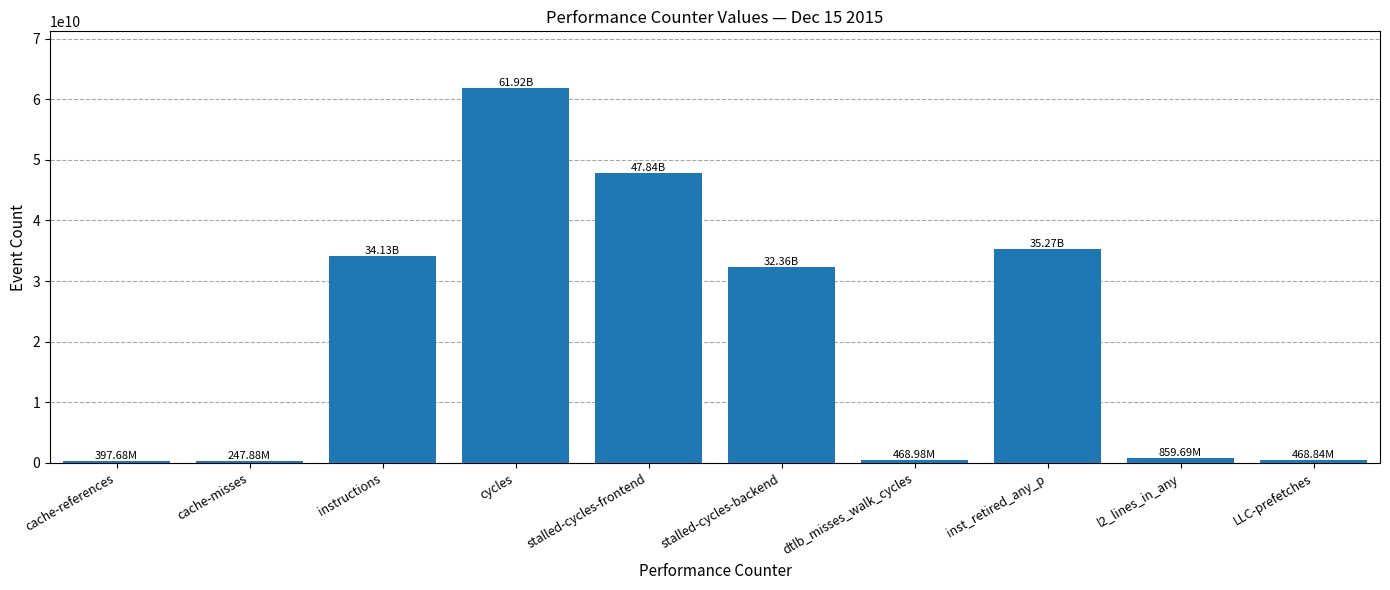

How many categories are shown in the chart?

10